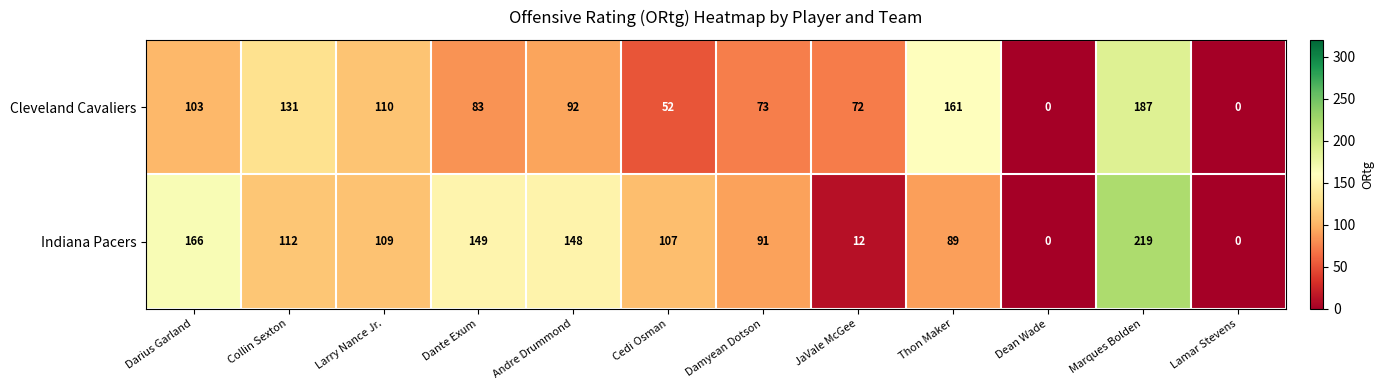

Rank the series by their maximum value, from highest to lowest.

Indiana Pacers, Cleveland Cavaliers